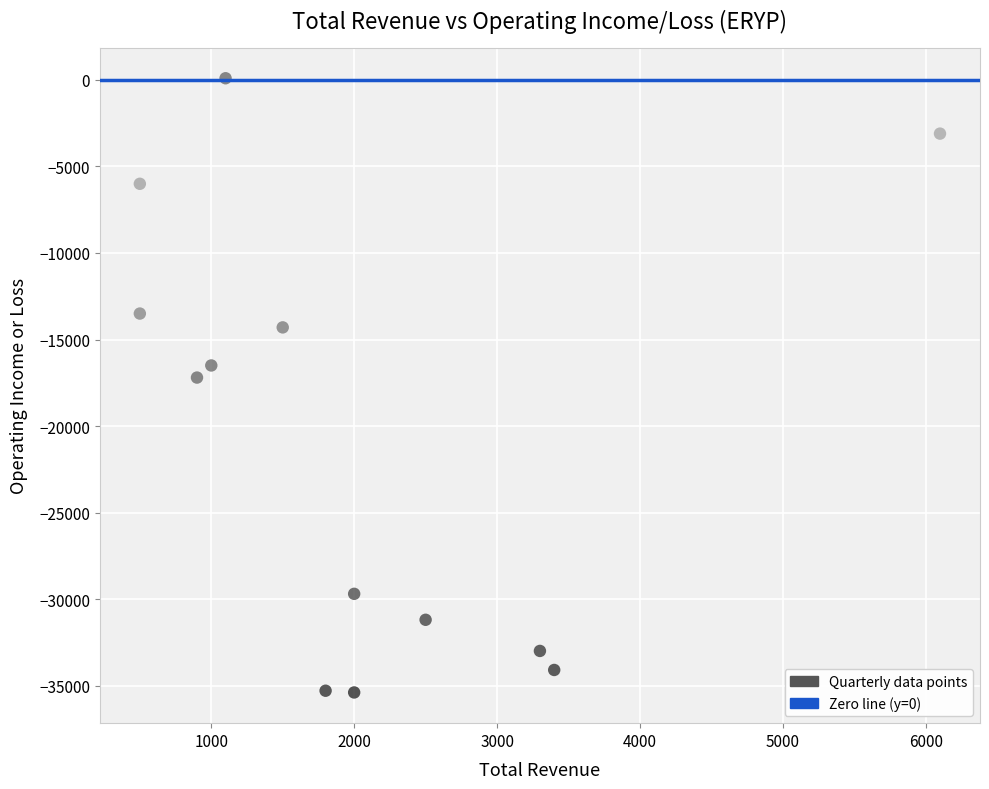

What Y value in the scatter plot is closest to -17650?

-17200